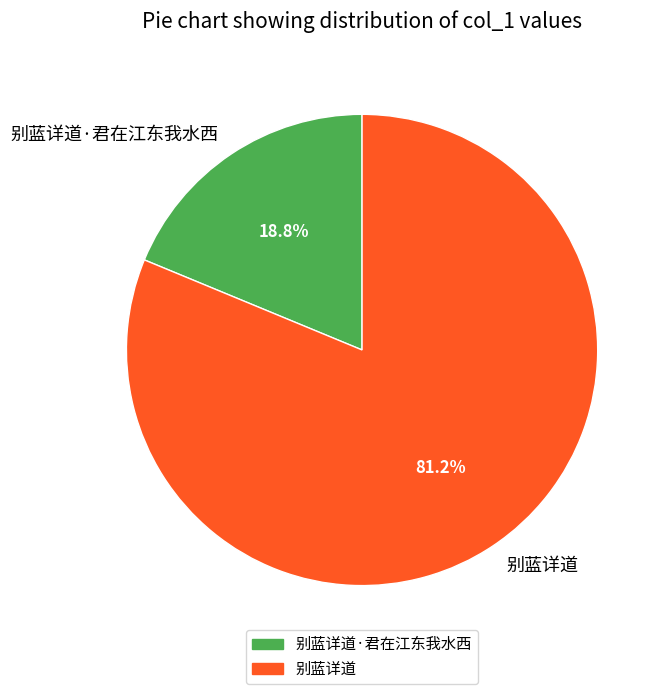

To the nearest percent, what percentage of the pie is 别蓝详道·君在江东我水西?

19%